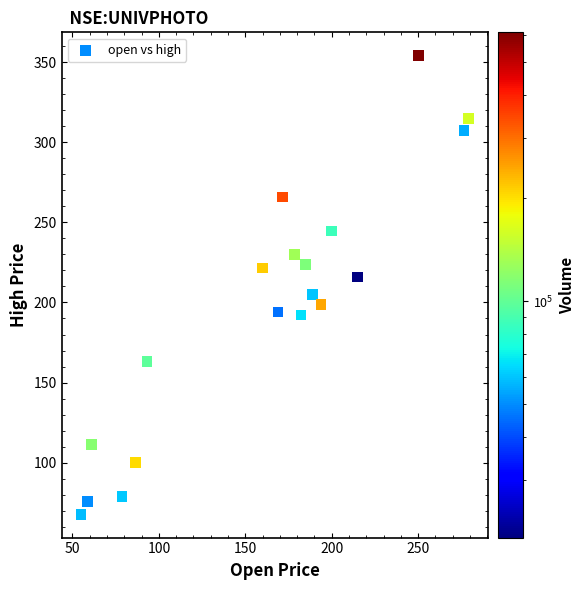

What is the range of X values (max minus min)?

224.0